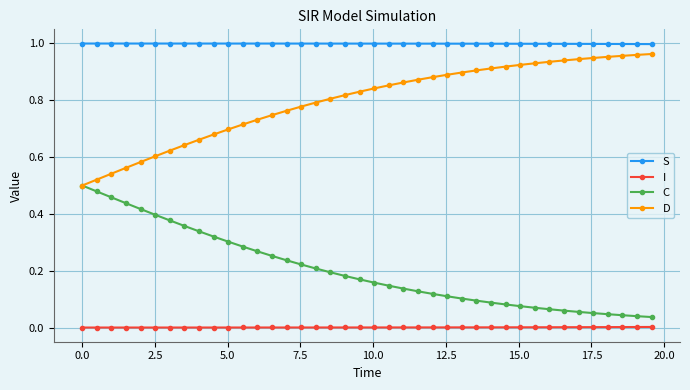

True or false: D and I cross at least once.

False